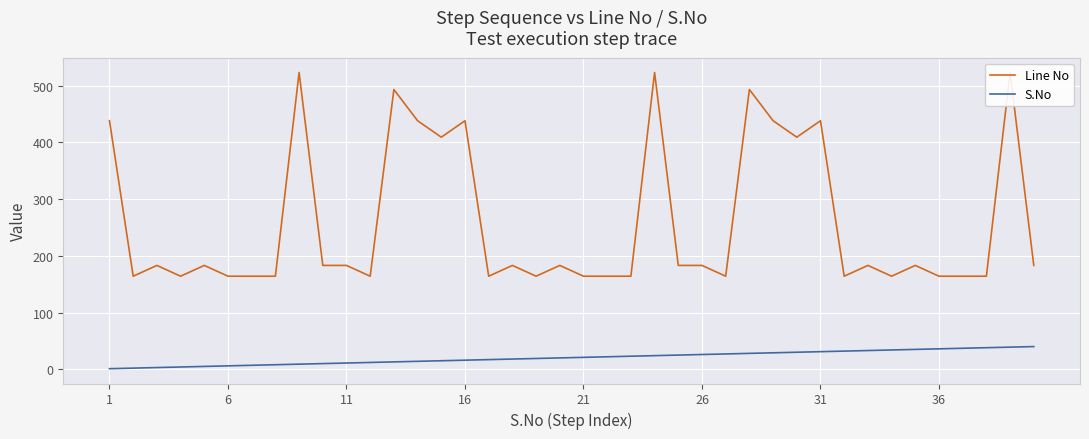

What is the greatest value displayed?

523